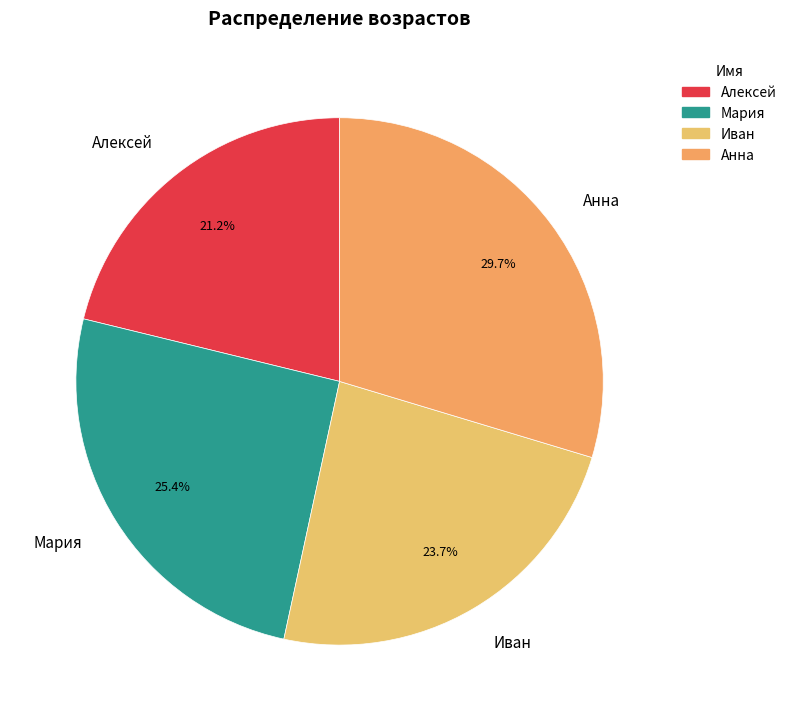

The Анна slice represents 30% of the pie. True or false?

True